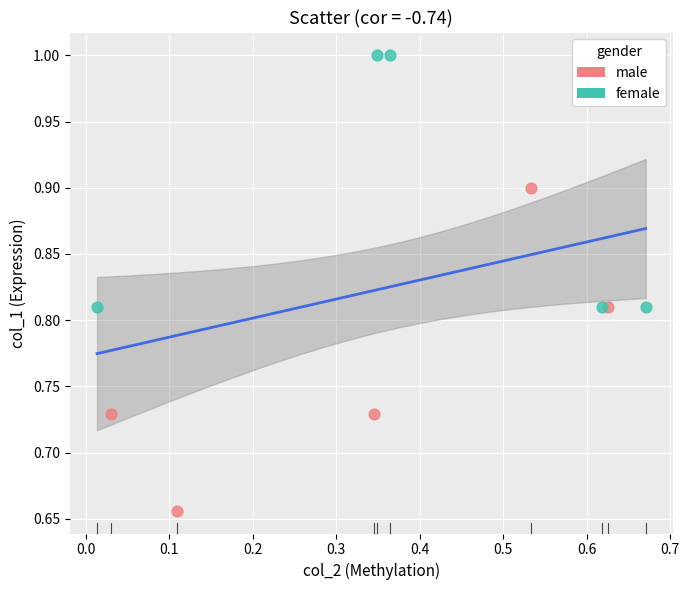

Which series reaches the minimum Y coordinate?

male